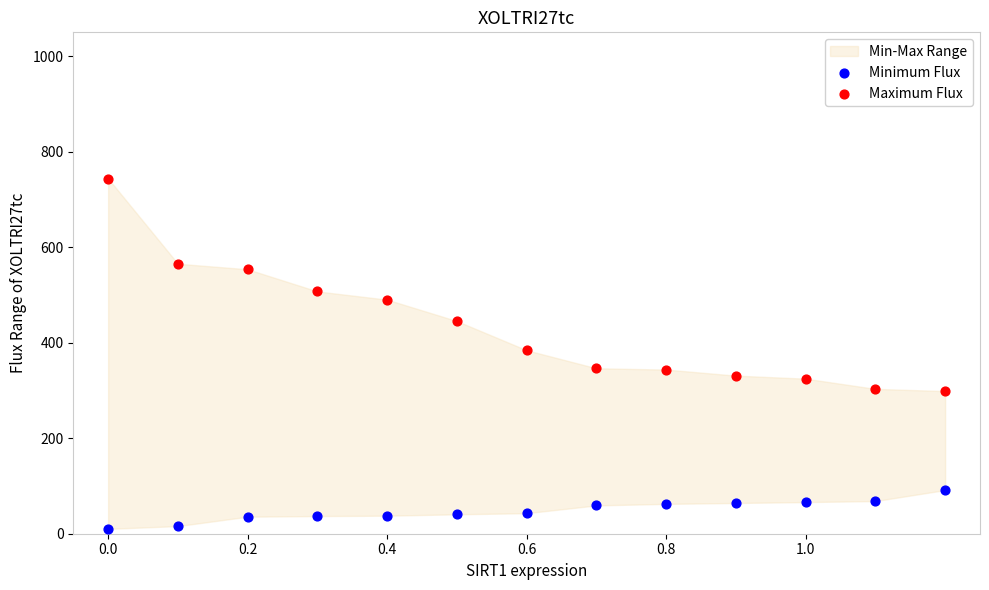

Which series contains the highest Y value?

Maximum Flux